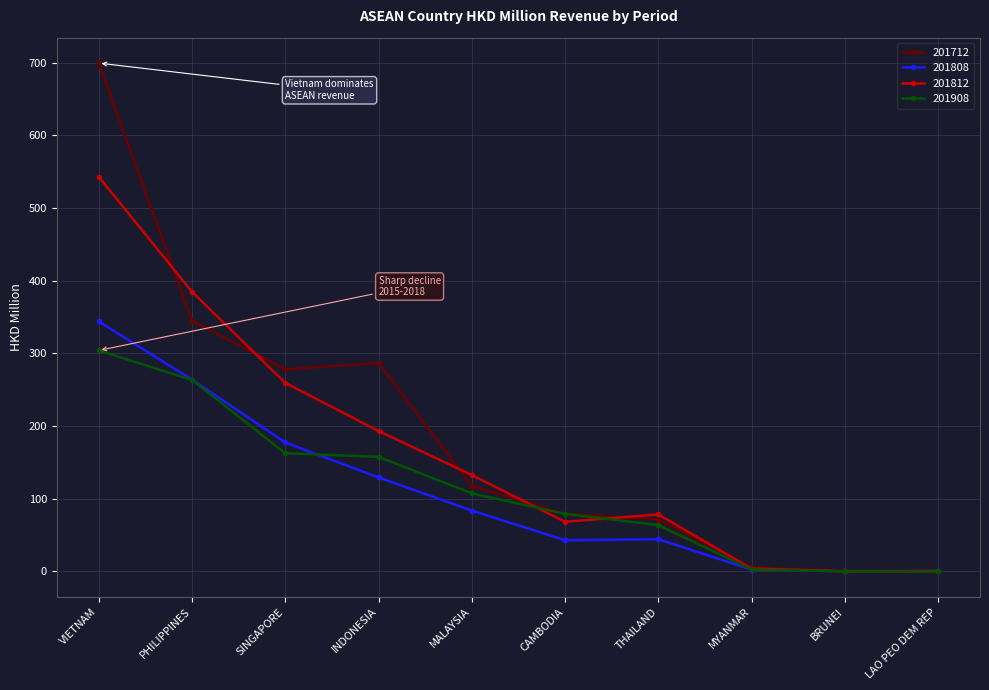

At which label does 201808 reach its peak?

VIETNAM